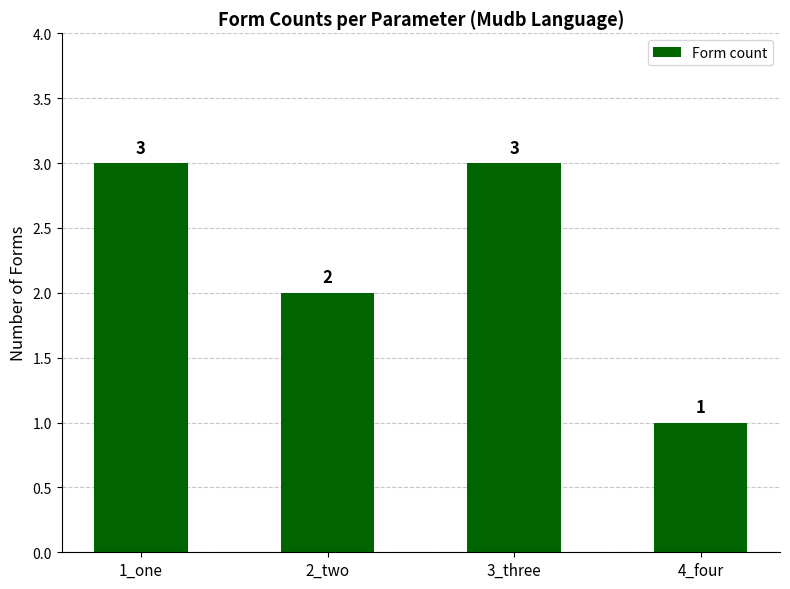

What is the value of the 1st bar from the left?

3